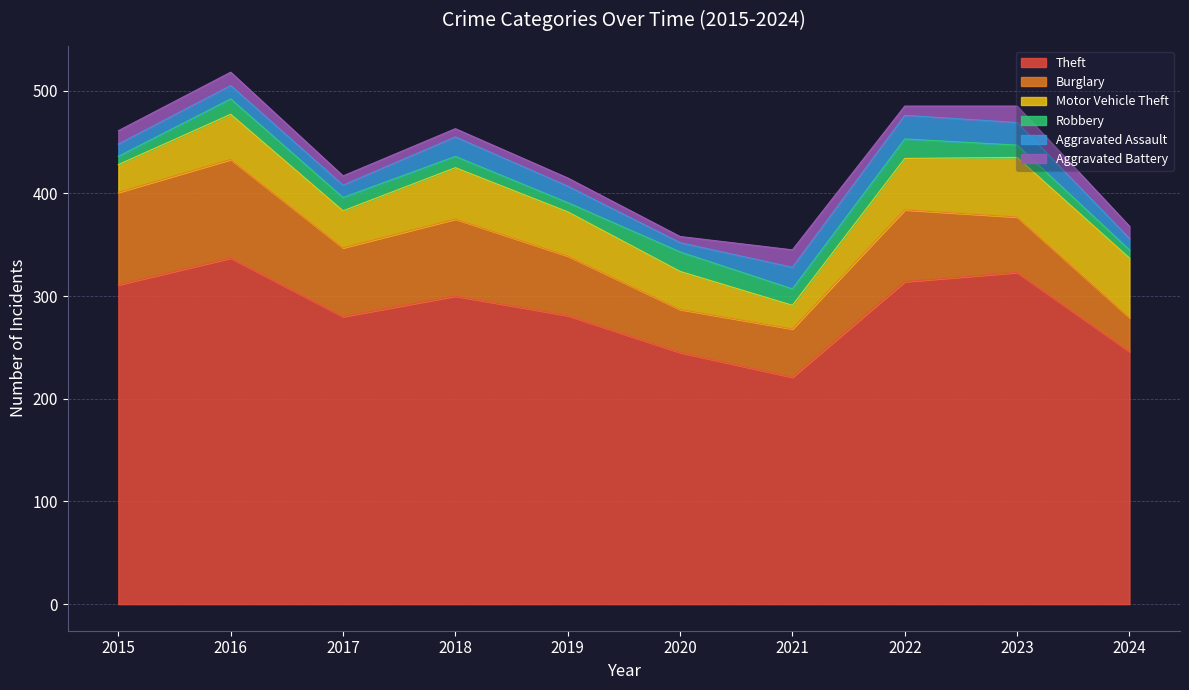

At which category does Theft reach its first local valley?

2017